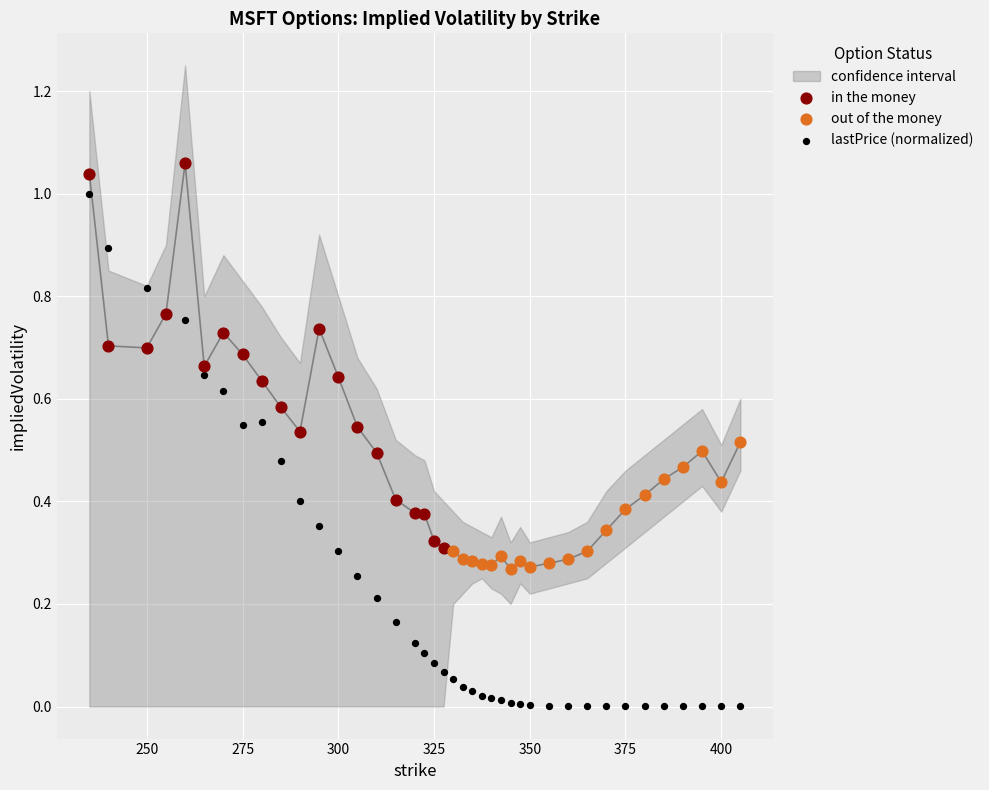

Which series contains the highest Y value?

in the money